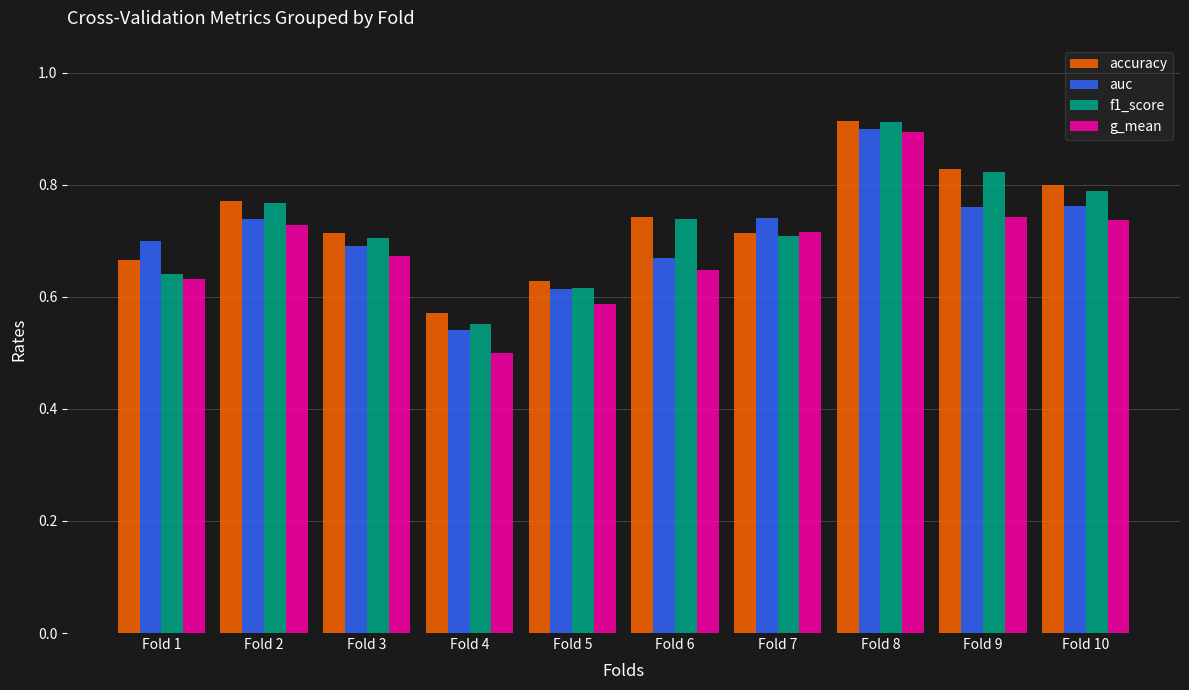

The g_mean series shows 0.7 at Fold 9. True or false?

True